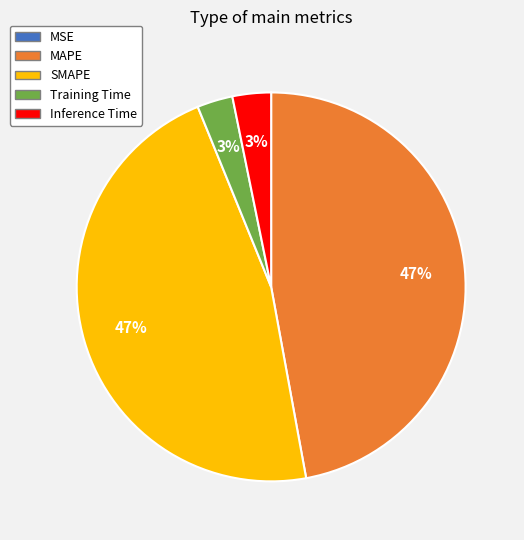

Does any single category account for the majority?

No